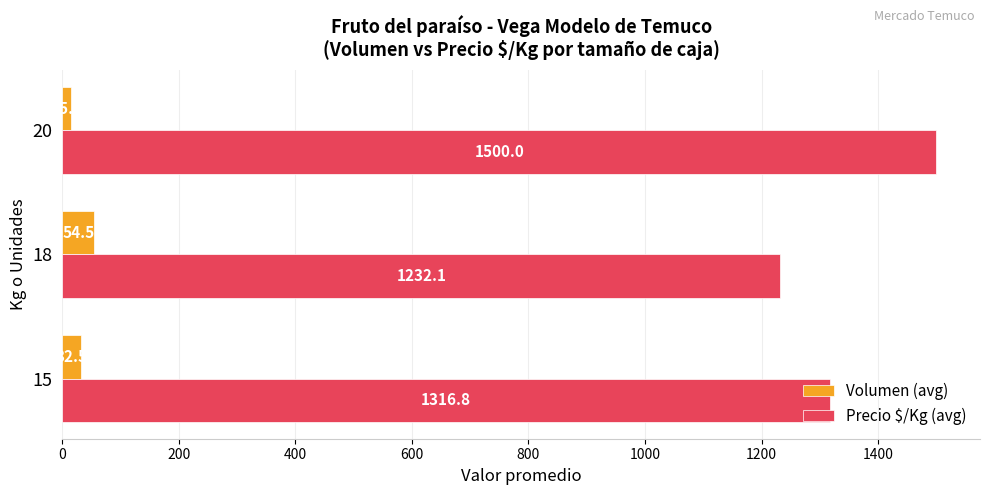

Rank the series by their average value, from lowest to highest.

Volumen (avg), Precio $/Kg (avg)